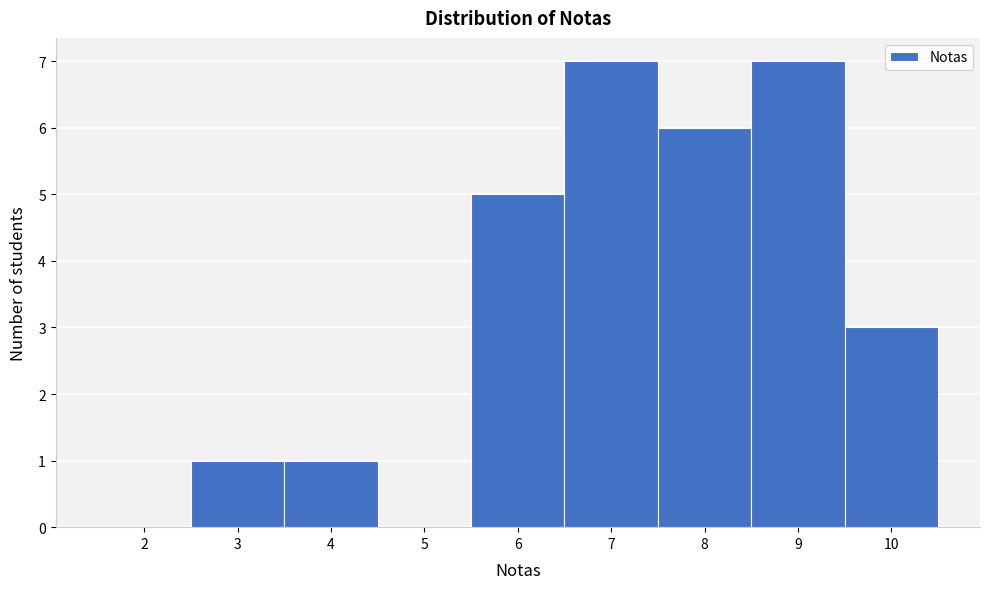

Reading left to right, list every bar in this chart as the range it spans on the x-axis followed by its height. The values are not printed on the chart, so give them approximately, as read against the axis.

1.5 to 2.5: 0
2.5 to 3.5: 1
3.5 to 4.5: 1
4.5 to 5.5: 0
5.5 to 6.5: 5
6.5 to 7.5: 7
7.5 to 8.5: 6
8.5 to 9.5: 7
9.5 to 10.5: 3